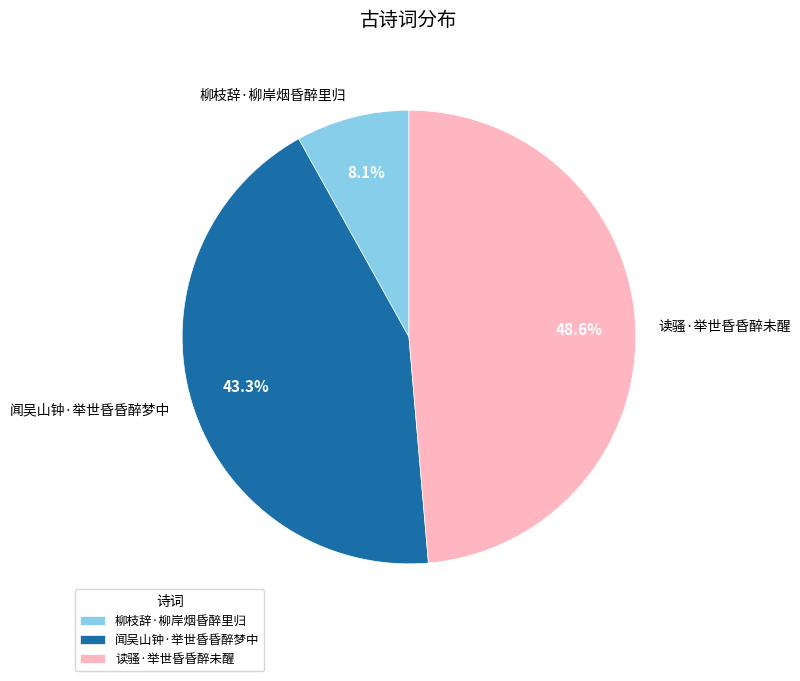

What percentage do 读骚·举世昏昏醉未醒 and 闻吴山钟·举世昏昏醉梦中 together represent?

91.9%